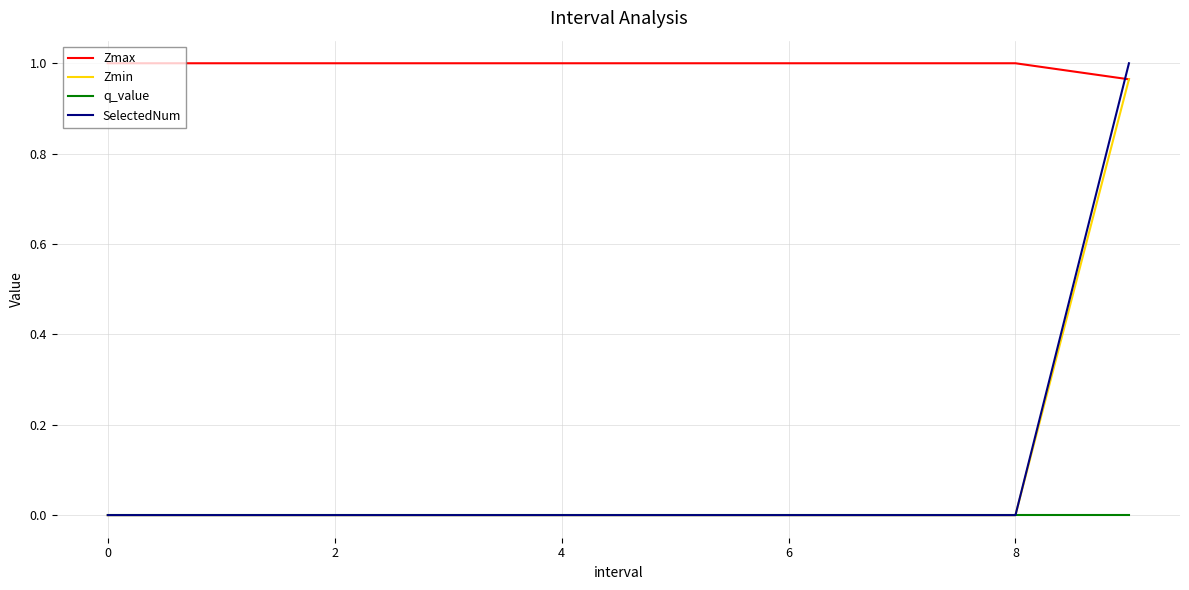

What is the sum of all Zmax values?

10.0